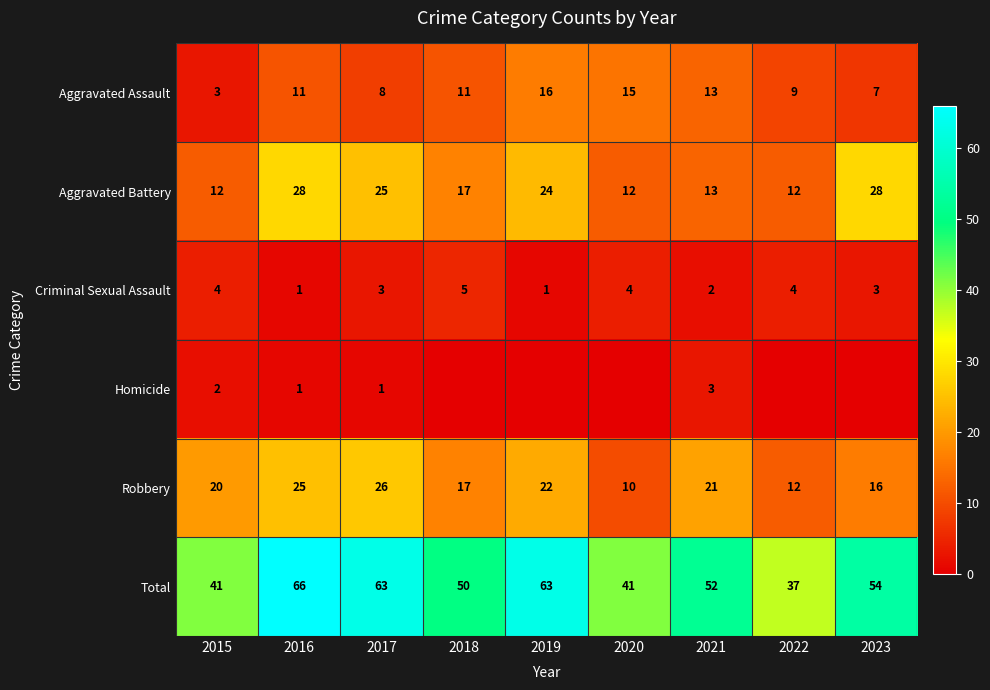

The value of Total at 2017 is 63. True or false?

True